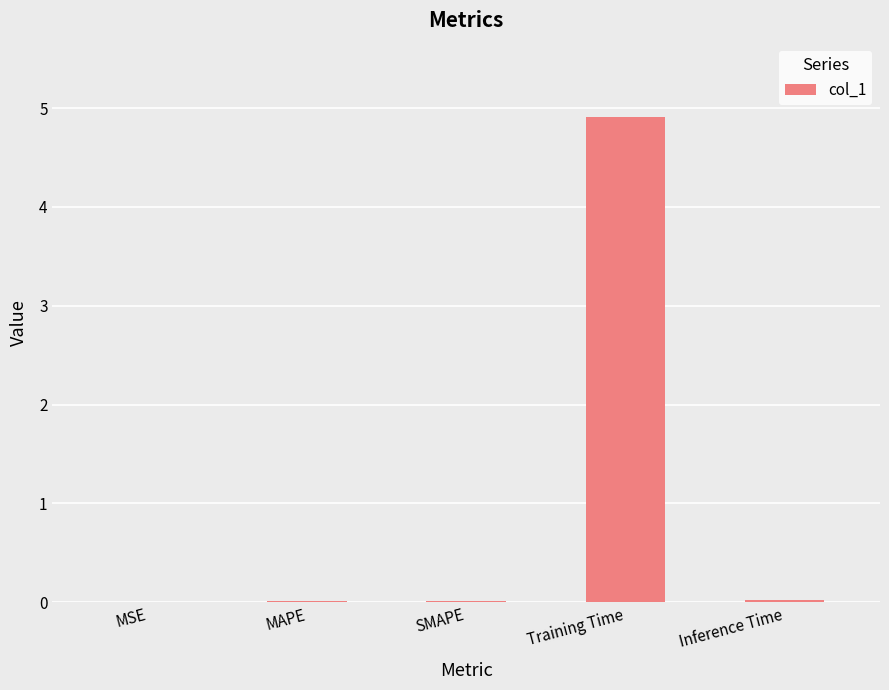

Which category has the highest value across all series?

Training Time